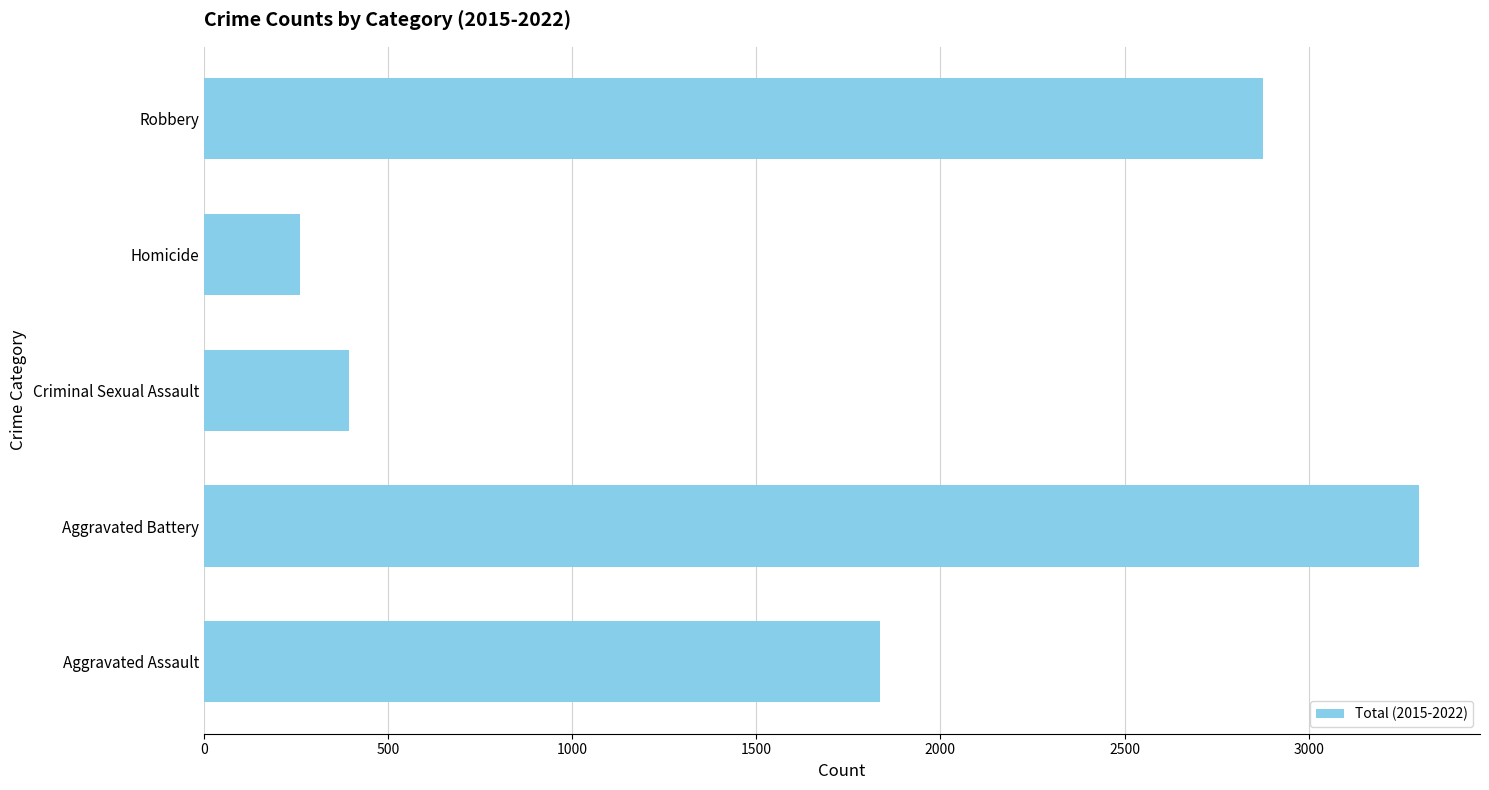

Which has a higher value, Aggravated Battery or Robbery?

Aggravated Battery